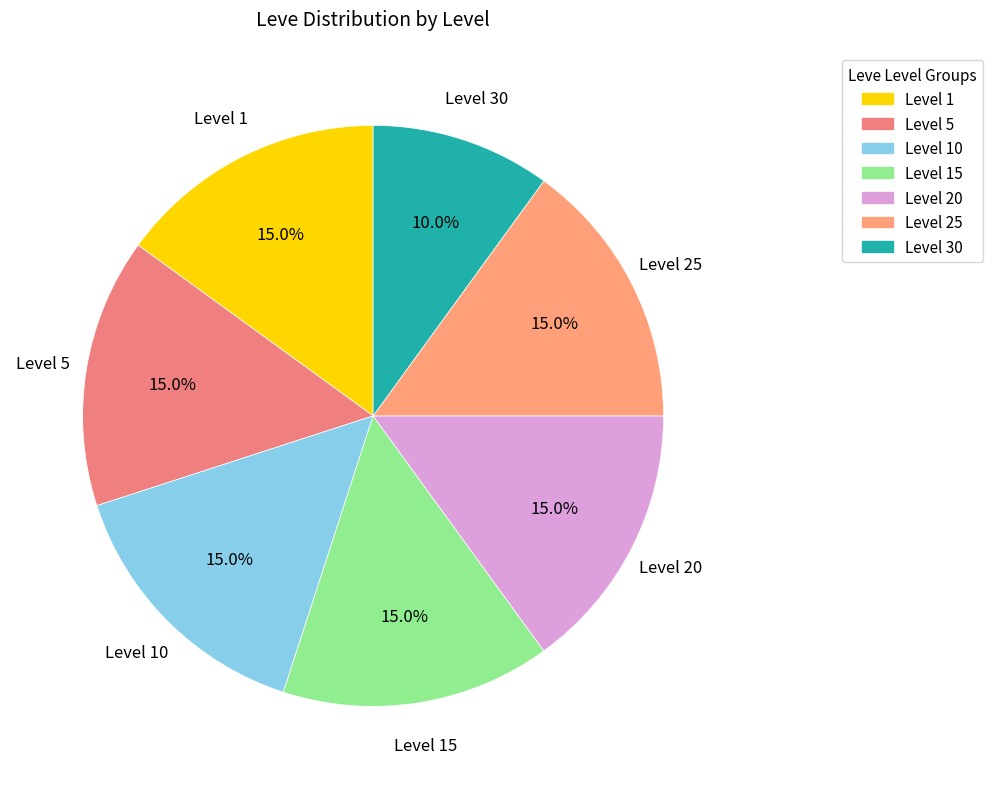

Which slice is the smallest?

Level 30